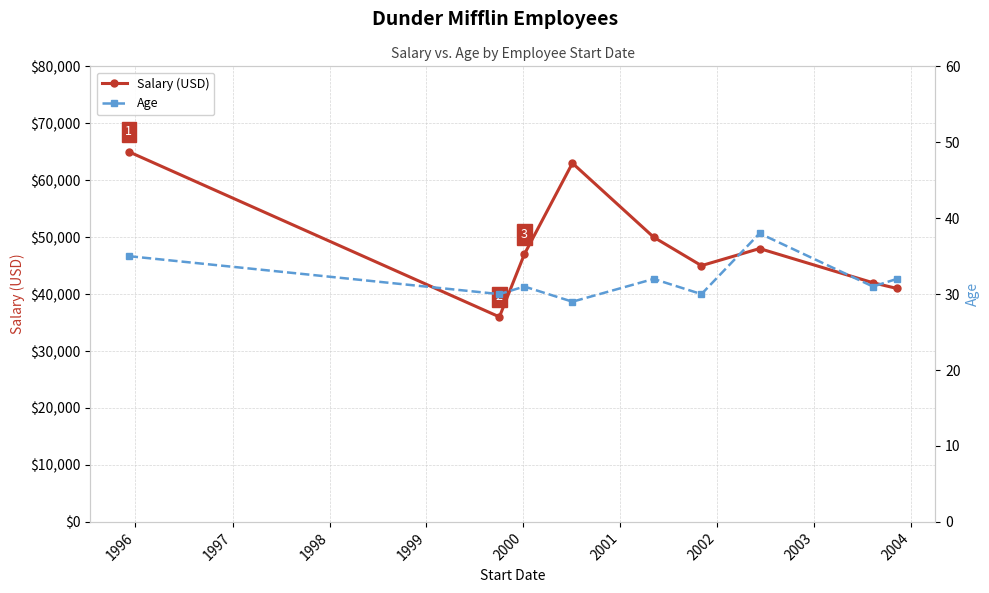

In Salary (USD), how many points are higher than both neighbors (excluding endpoints)?

2